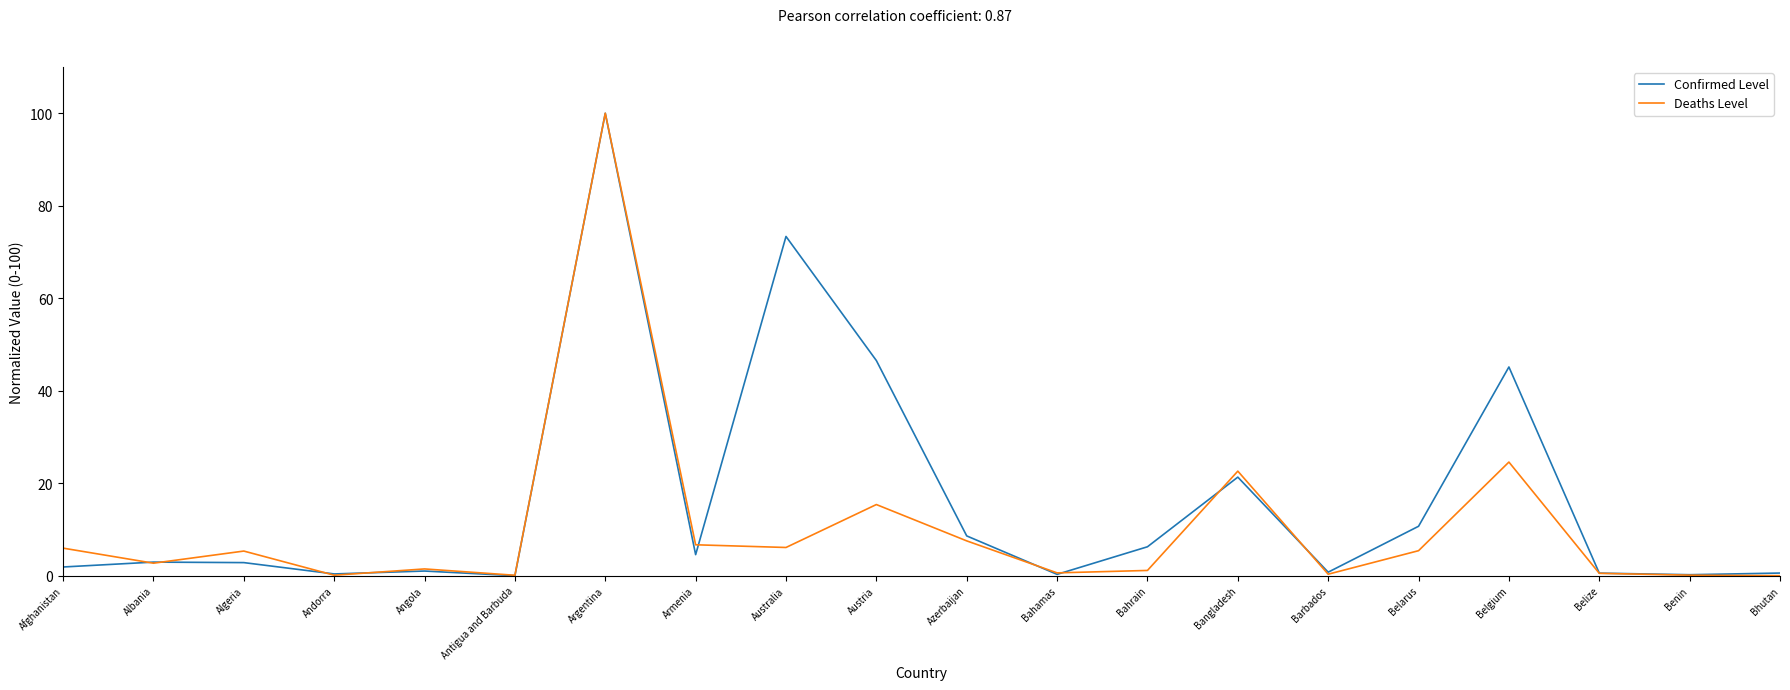

List the series in order of their overall mean, lowest first.

Deaths Level, Confirmed Level